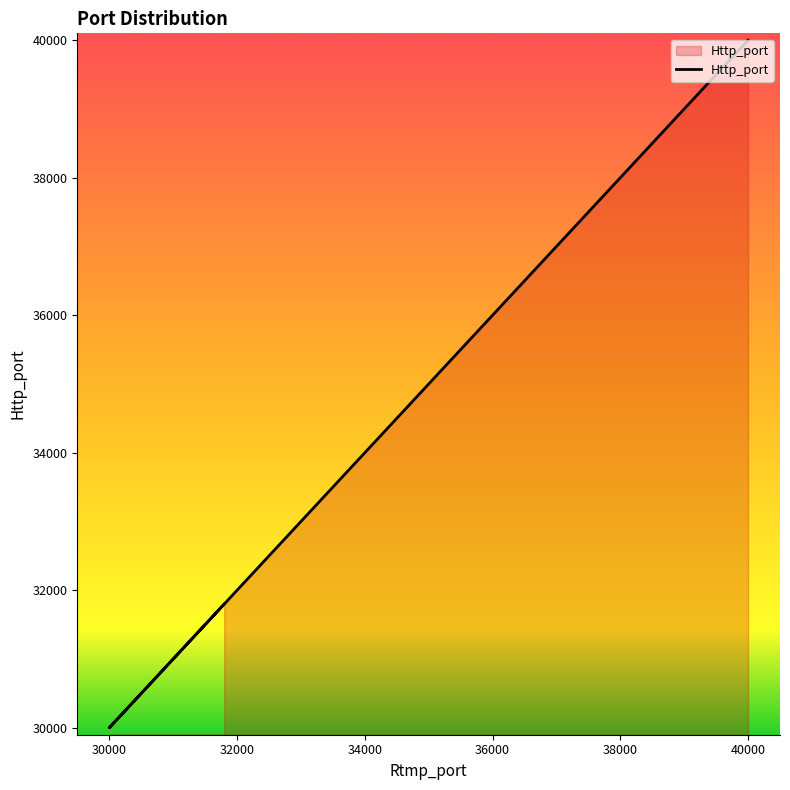

What is the difference between the maximum and minimum values?

10000